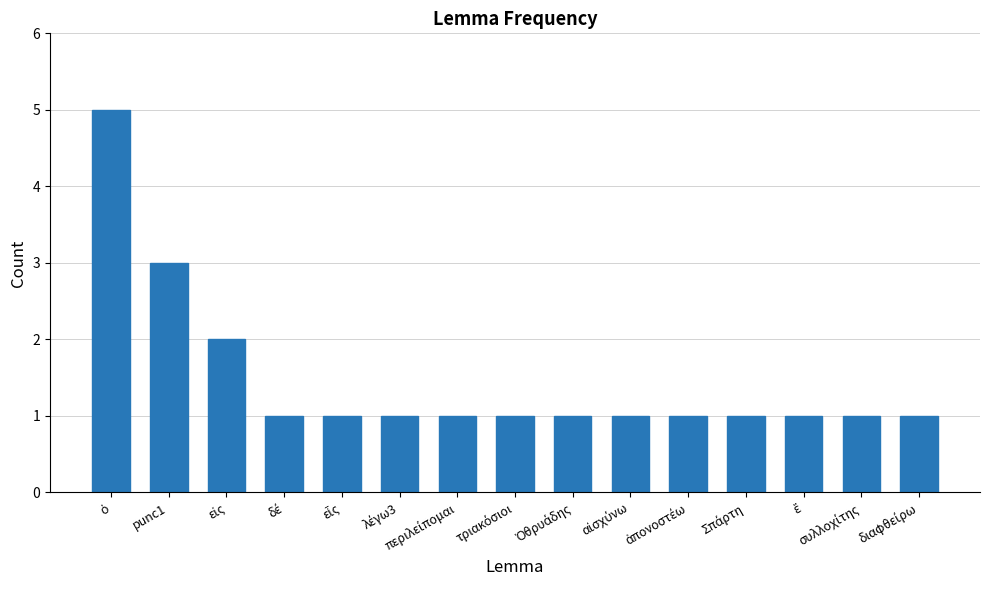

Does the chart contain any negative values?

No